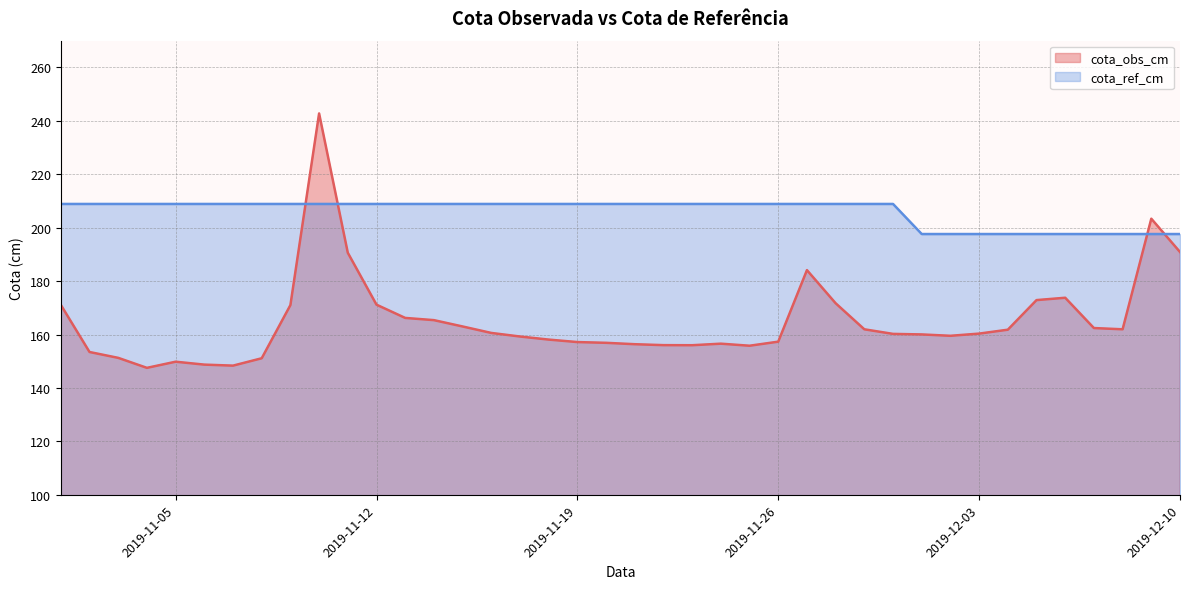

Which series has the largest range (max minus min)?

cota_obs_cm